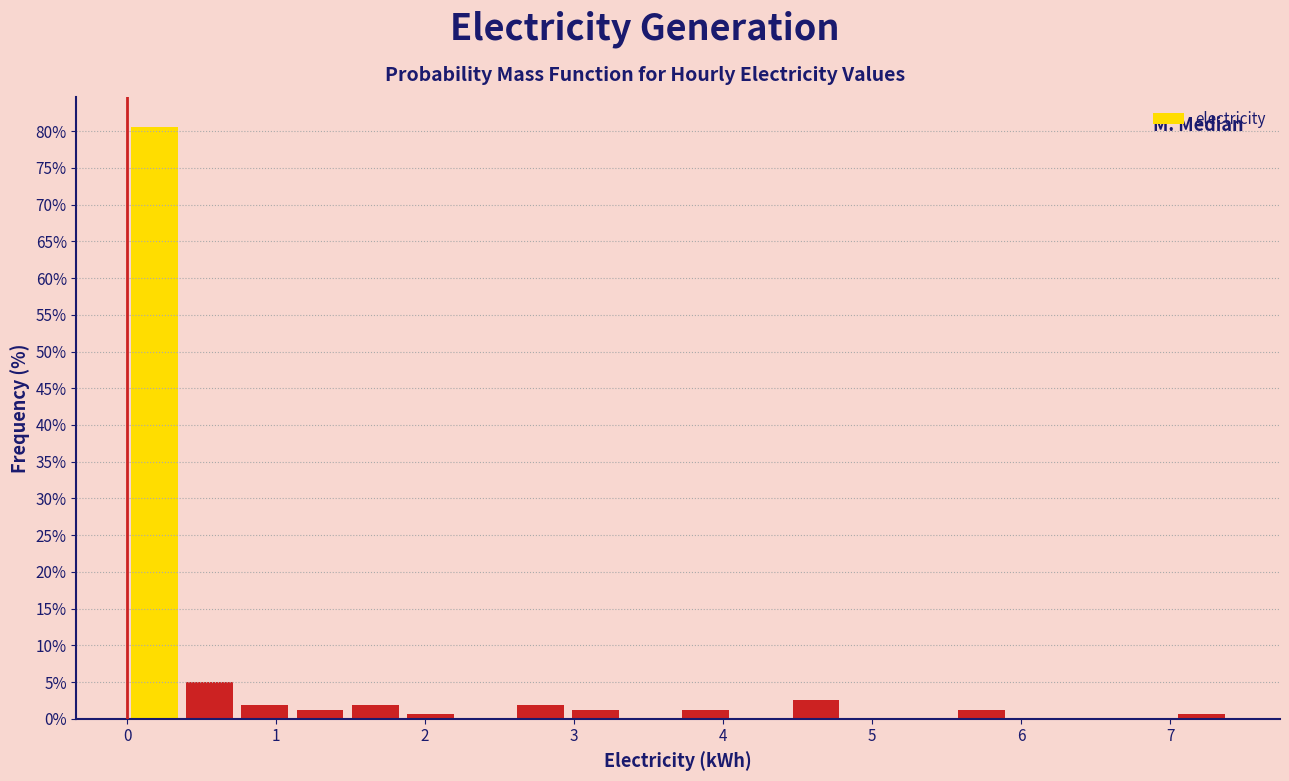

Around what value on the x-axis is the tallest bar? Give the approximate position of its centre, as read against the axis.

0.2